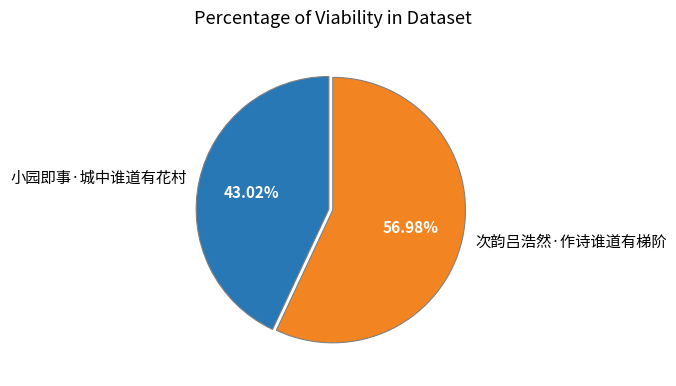

To the nearest percent, what is the combined percentage of 小园即事·城中谁道有花村 and 次韵吕浩然·作诗谁道有梯阶?

100%